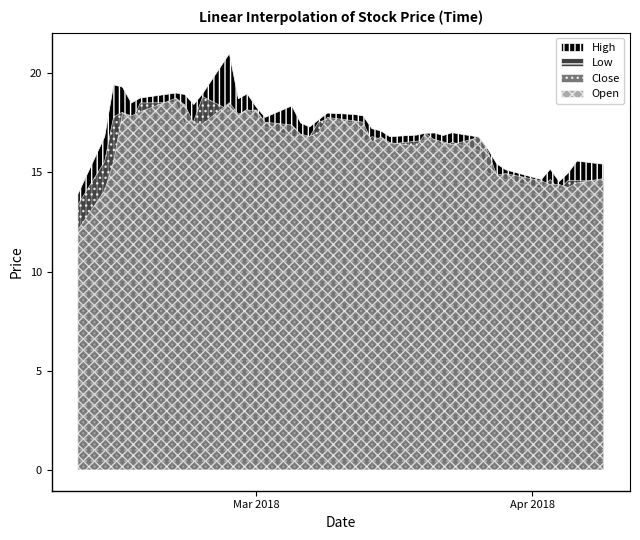

What is the label of the 1st point from the left?

2018-02-09